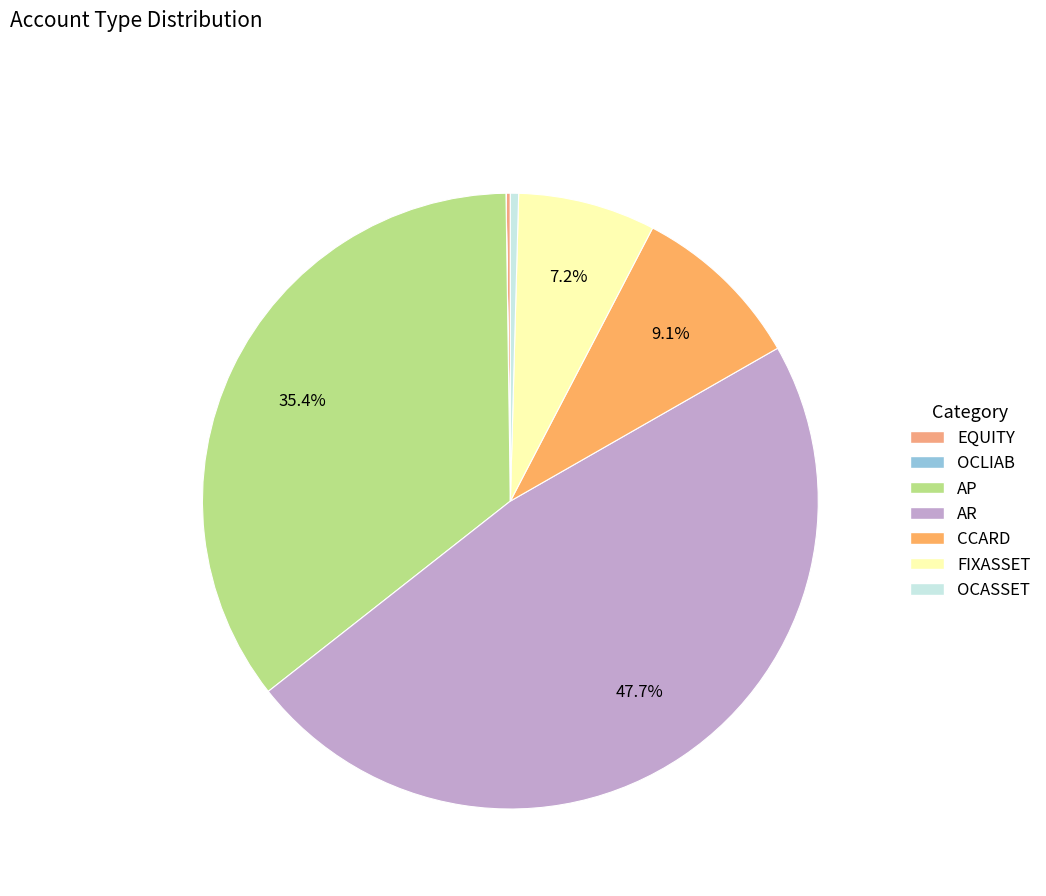

Combined, what portion of the pie is EQUITY and AP?

35.6%